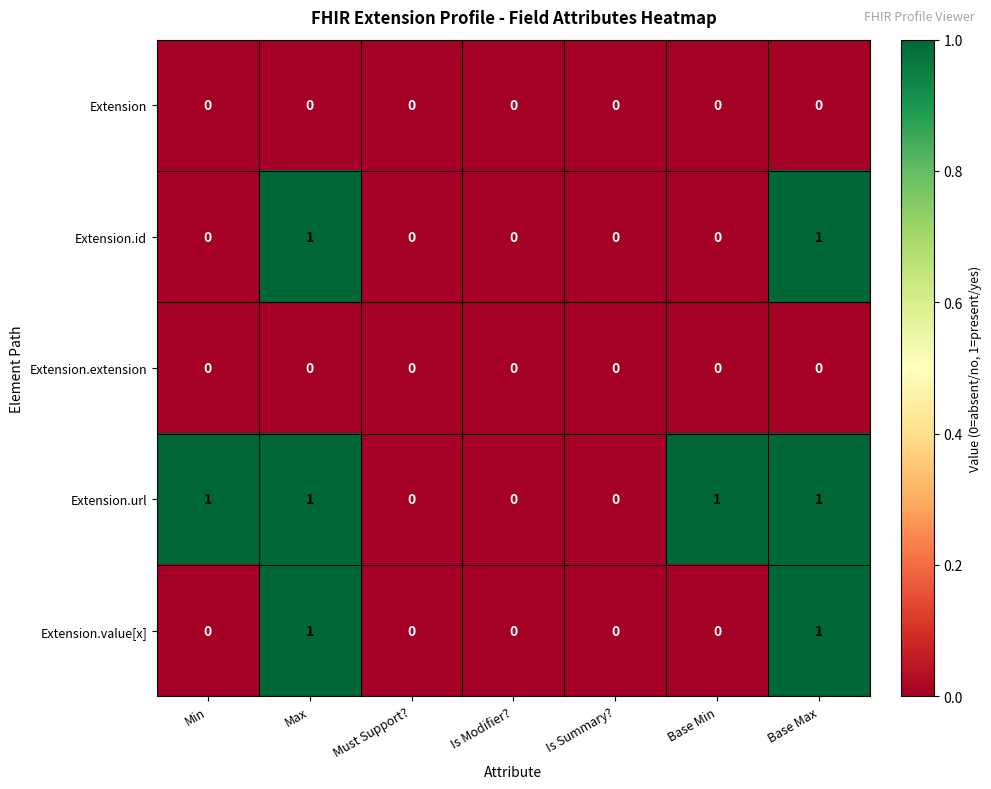

Between Is Summary? and Base Min, which series saw the biggest shift?

Extension.url